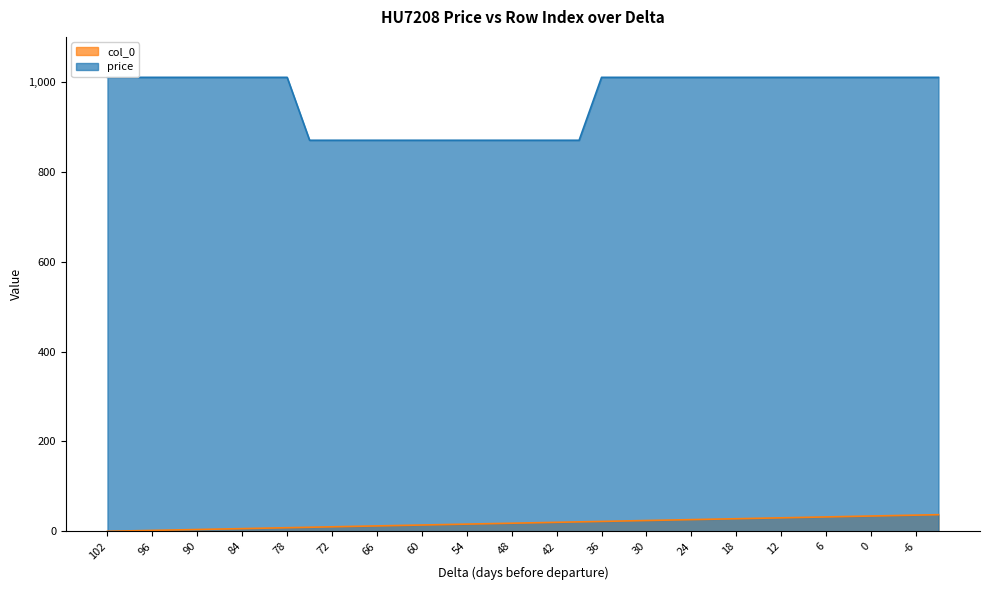

Reading right to left, extract all data points from this chart.

price: 1010	1010	1010	1010	1010	1010	1010	1010	1010	1010	1010	1010	1010	1010	1010	1010	870	870	870	870	870	870	870	870	870	870	870	870	870	1010	1010	1010	1010	1010	1010	1010	1010	1010
col_0: 37	36	35	34	33	32	31	30	29	28	27	26	25	24	23	22	21	20	19	18	17	16	15	14	13	12	11	10	9	8	7	6	5	4	3	2	1	0